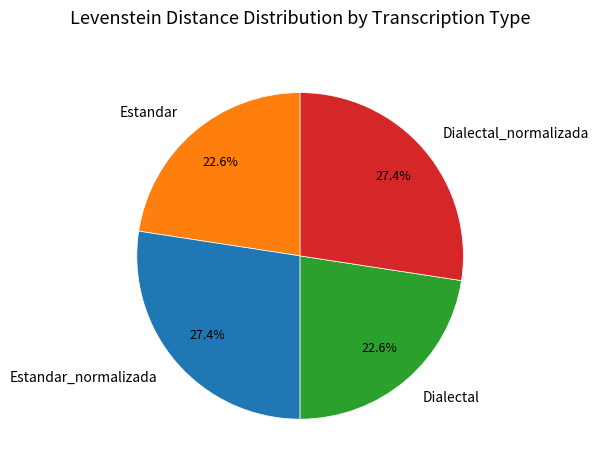

Does Dialectal account for over 50% of the chart?

No